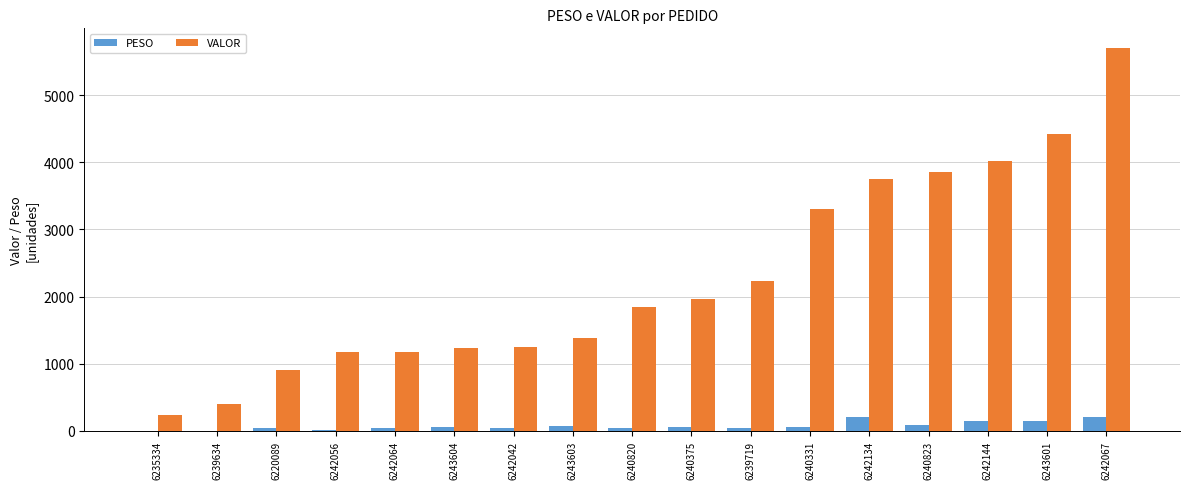

Which series has the largest total across all categories?

VALOR